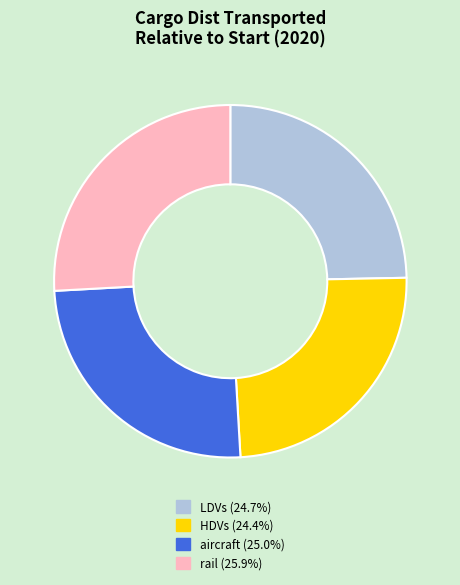

The HDVs slice represents 24% of the pie. True or false?

True